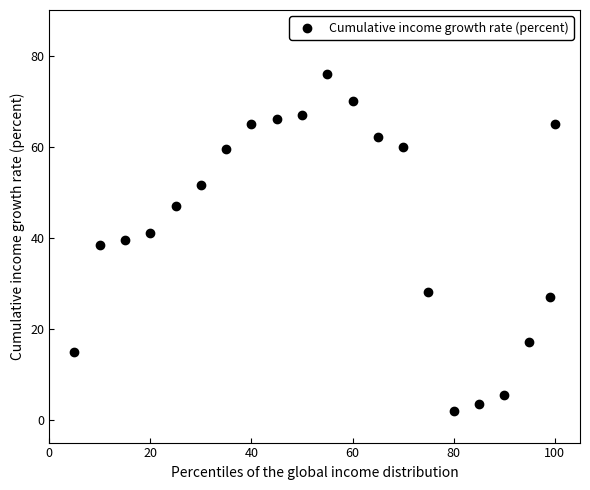

What is the range of X values (max minus min)?

95.0